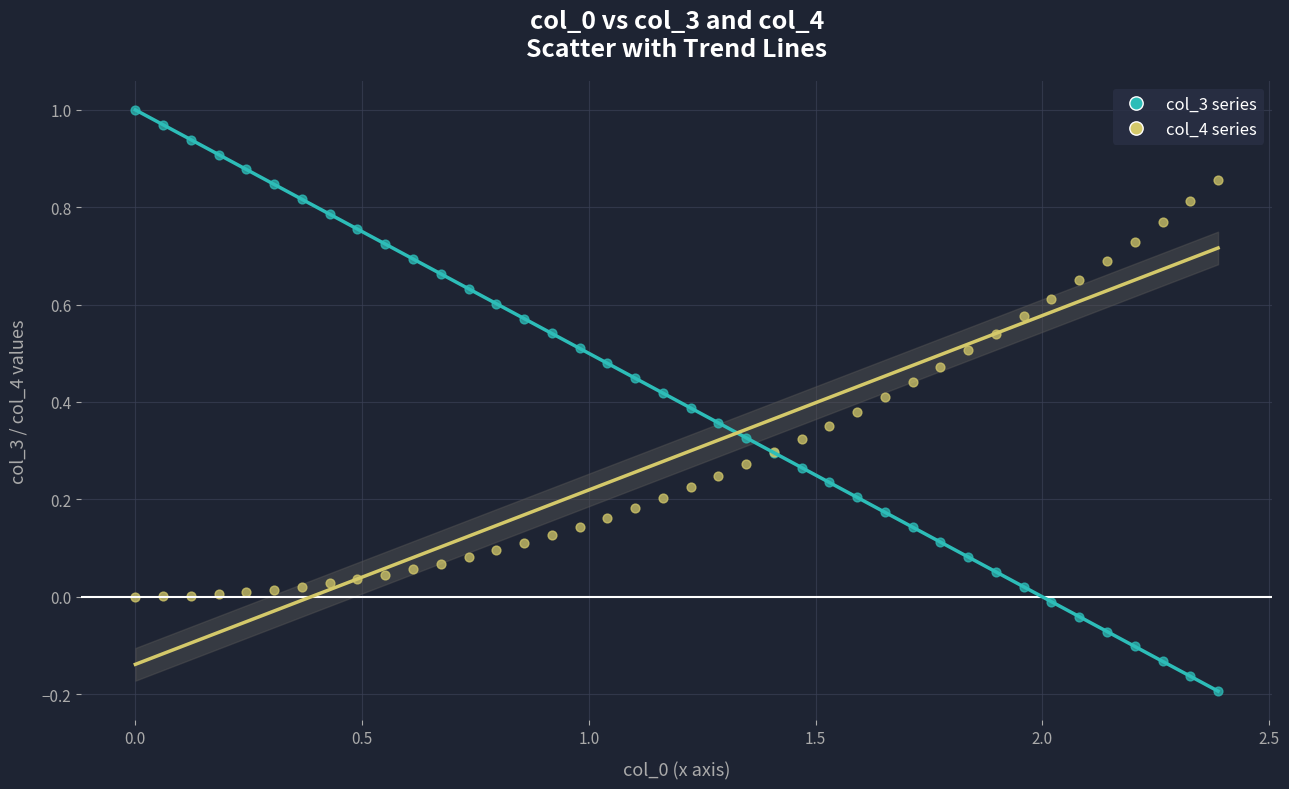

What is the X range (max minus min) for the scatter plot?

2.4